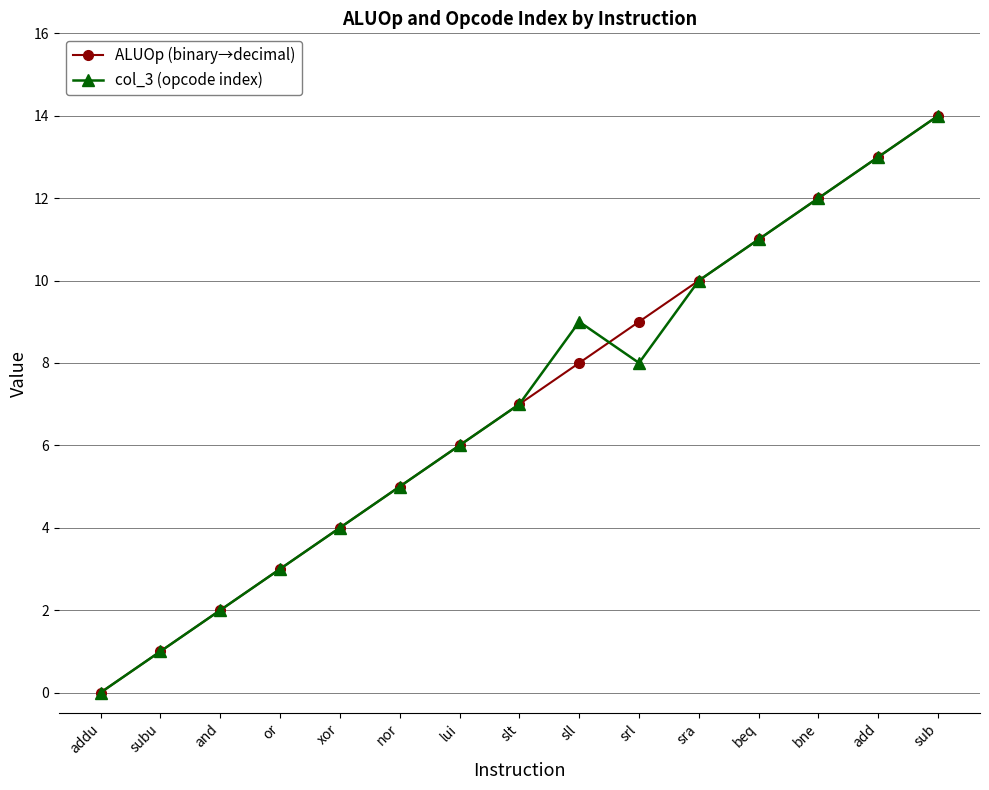

True or false: col_3 (opcode index) has a value of 5 at sra.

False